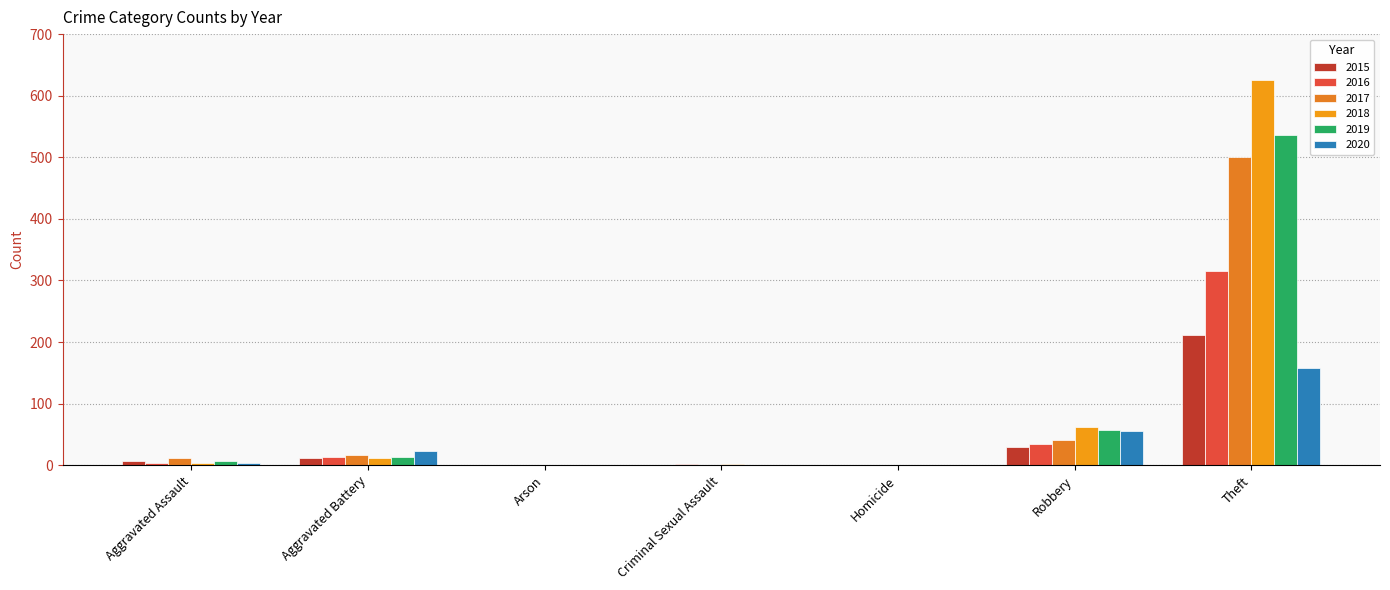

What is the label of the 7th bar from the right?

Aggravated Assault